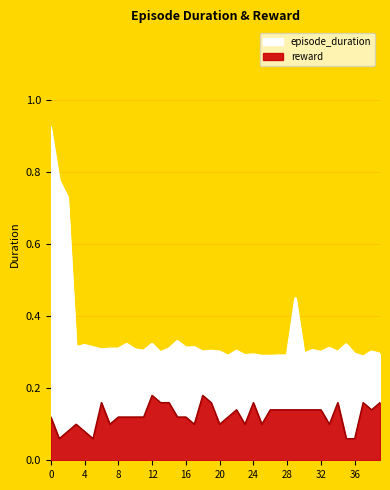

True or false: reward and episode_duration intersect in this chart.

False